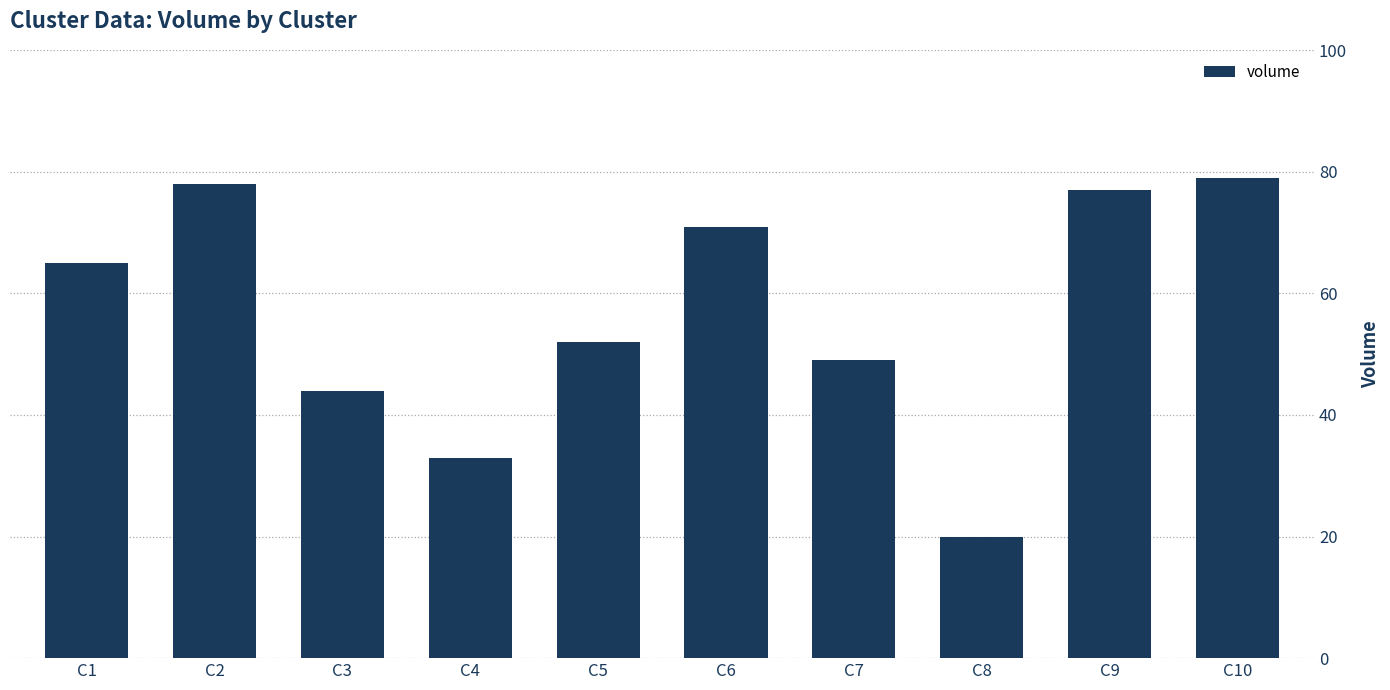

What is the approximate value at C1?

65